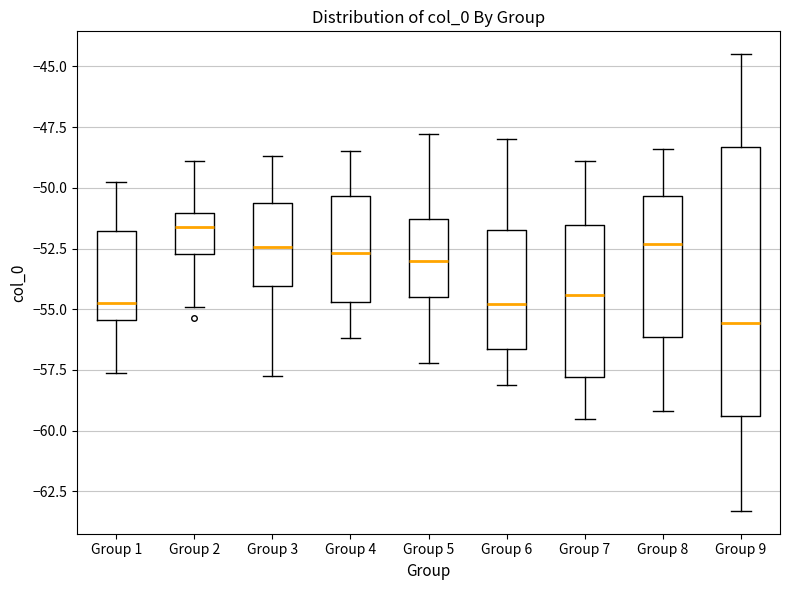

Which box's median line is the lowest?

Group 9